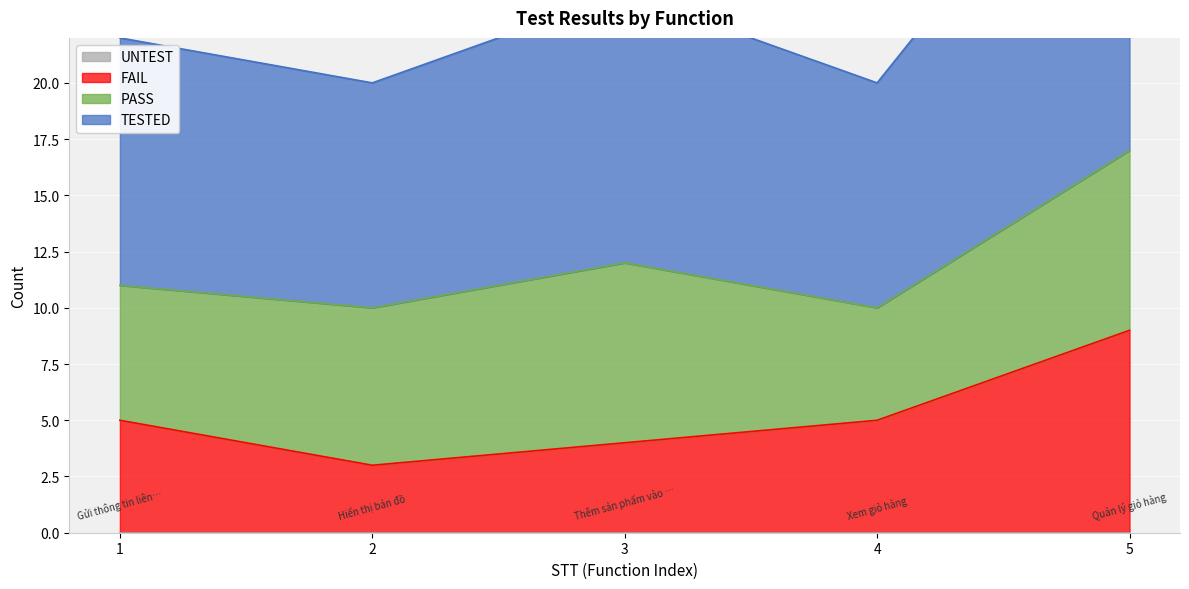

Does the chart display data point markers on the line(s)?

No